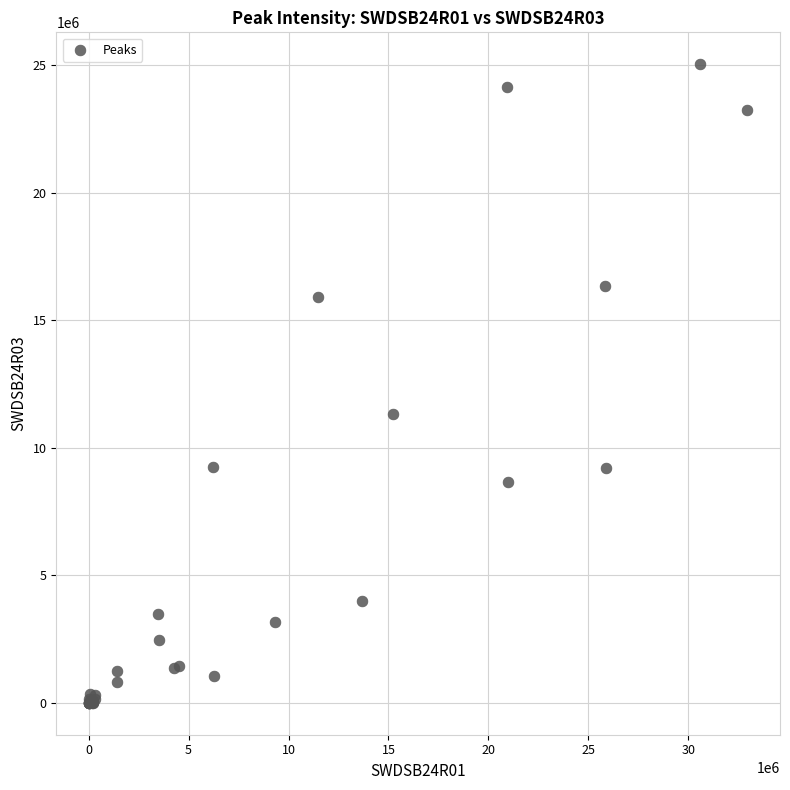

What Y value in the scatter plot is closest to 12513234?

11321761